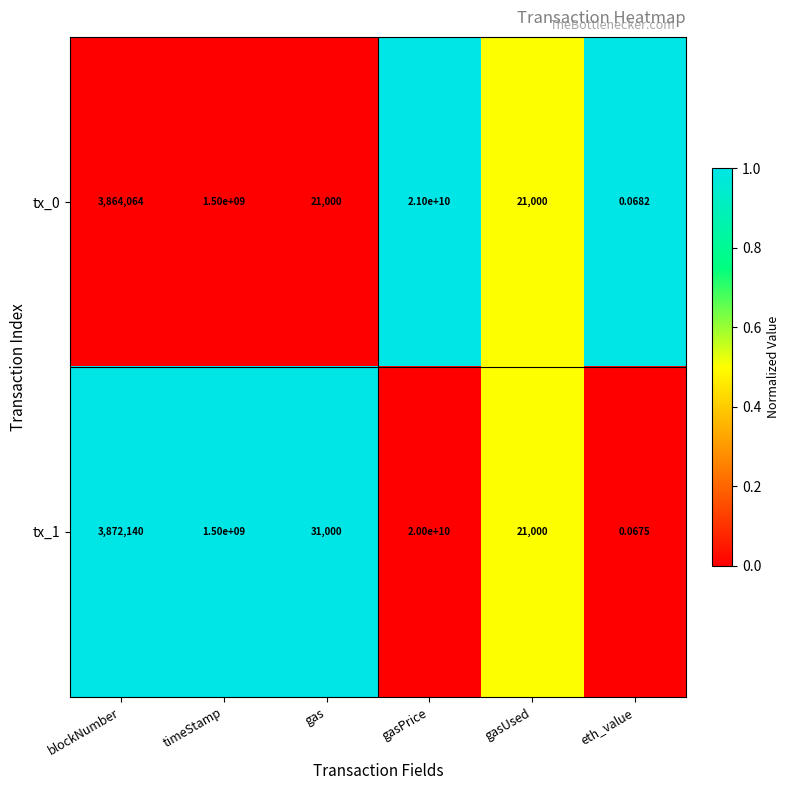

Which category has the lowest value in the tx_1 series?

eth_value